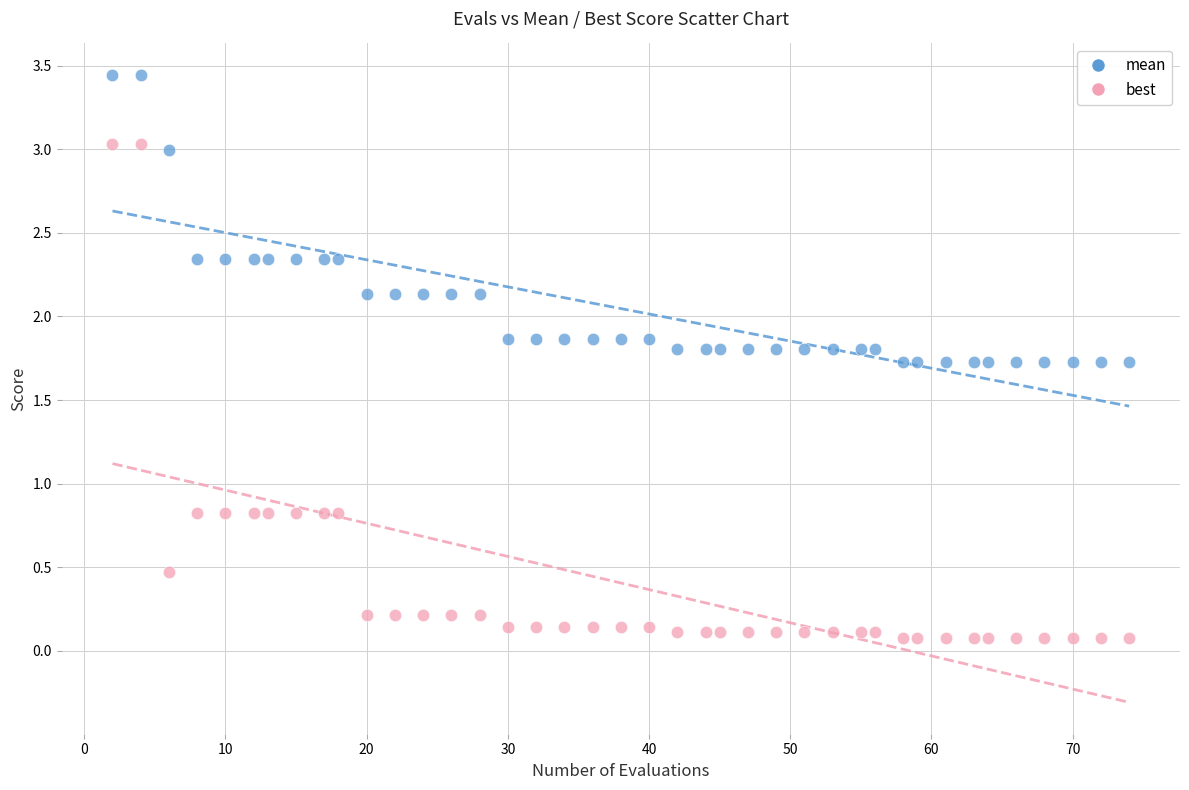

Which series has the largest Y range (max minus min)?

best